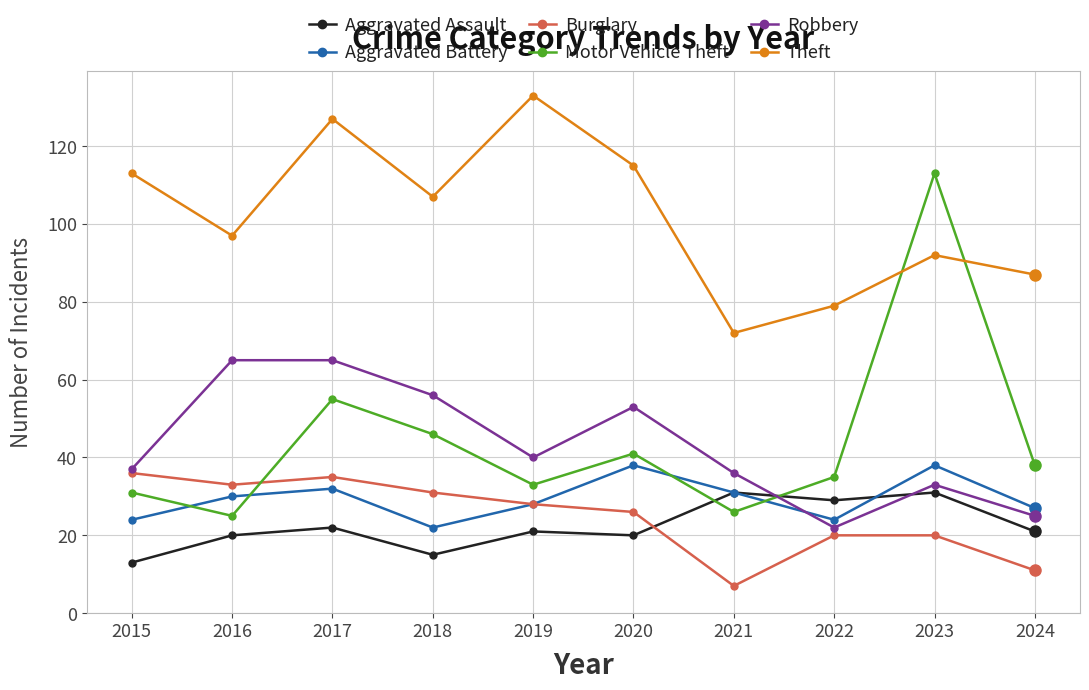

Where is the first local minimum for Burglary?

2016